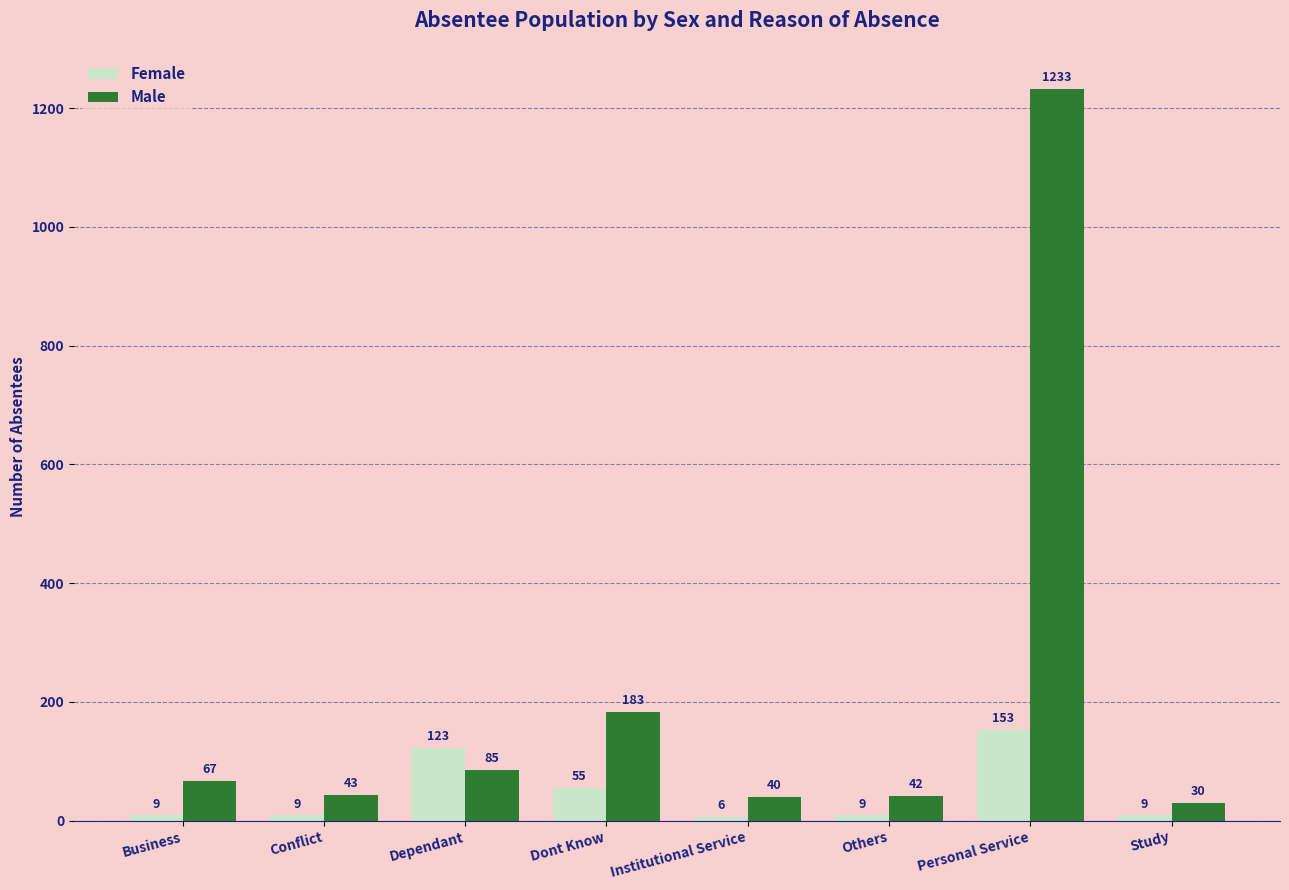

Which series has the largest range (max minus min)?

Male